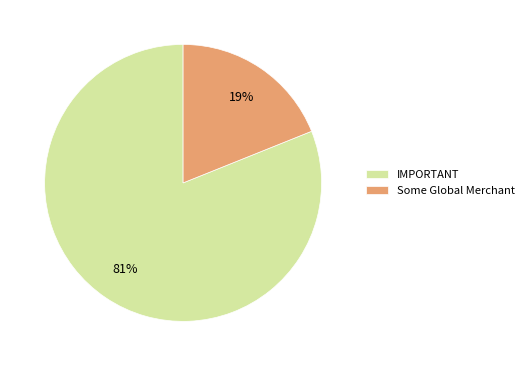

What percentage is the Some Global Merchant slice, to the nearest percent?

19%